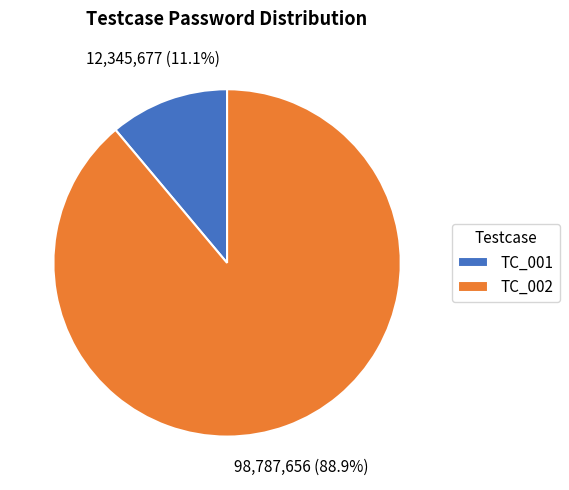

To the nearest percent, what percentage of the pie is TC_001?

11%